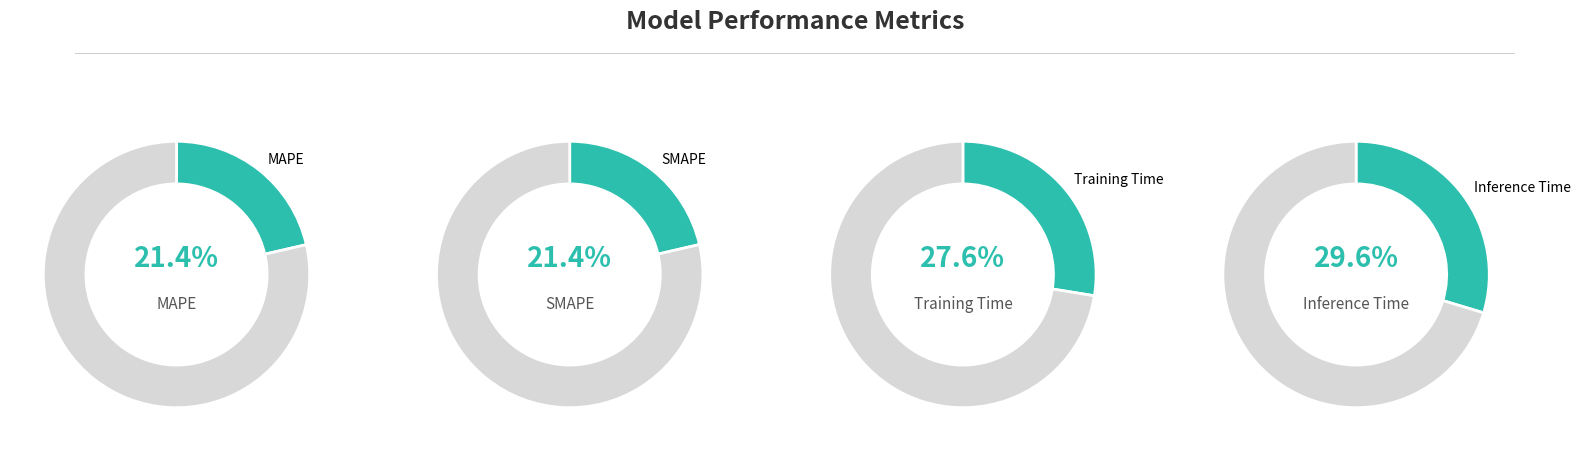

What portion of the pie excludes Inference Time?

70.4%